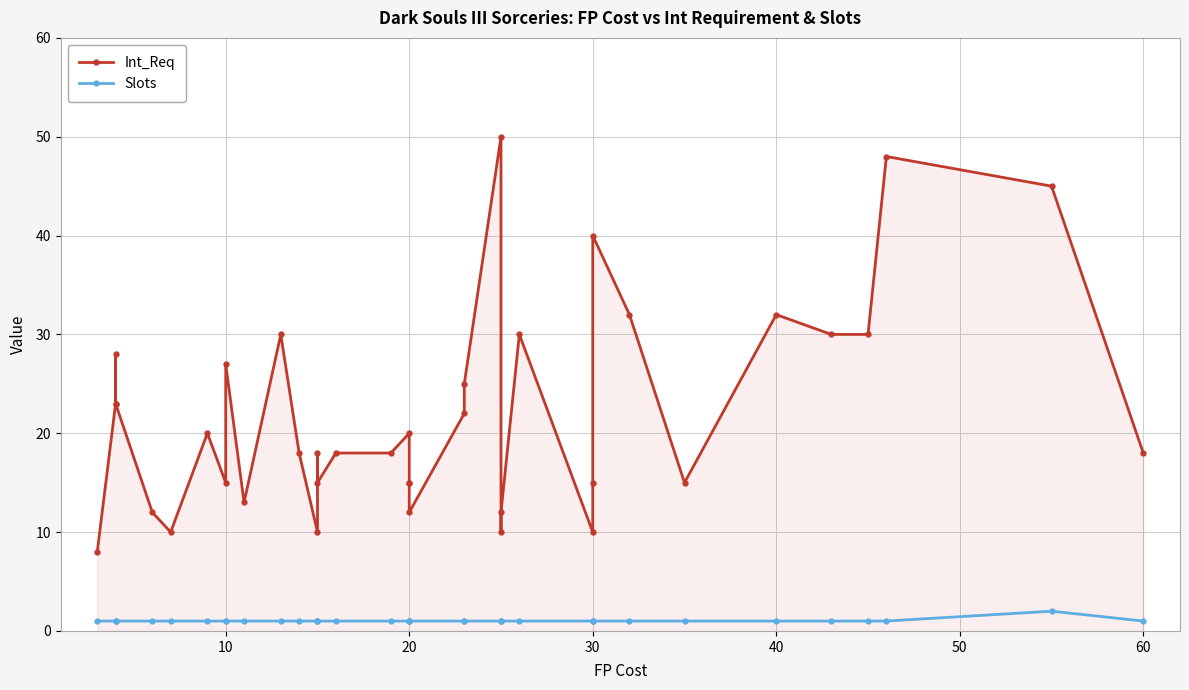

Which series has the widest spread of values?

Int_Req